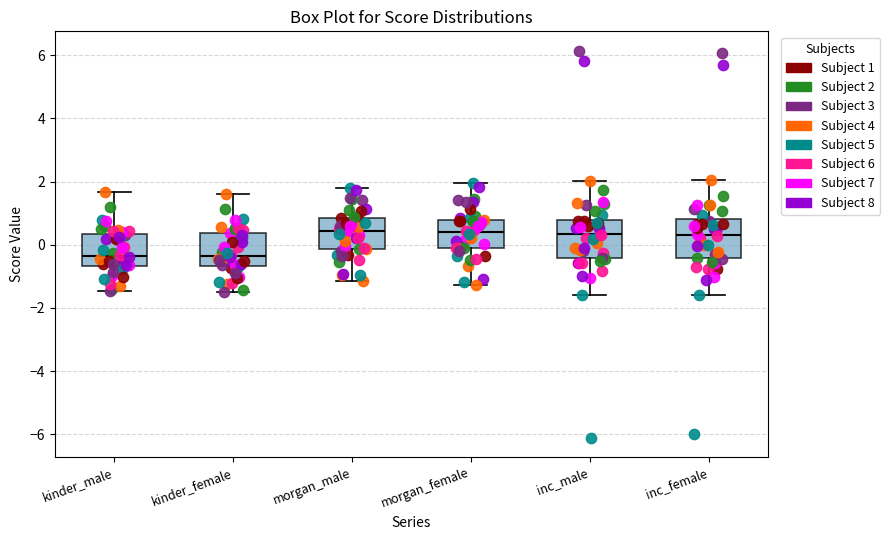

Reading left to right, read every box against the y-axis: the position of its median line, the range the box covers, and the ends of its whiskers. The values are not printed on the chart, so give them approximately, as read against the axis.

kinder_male: median -0.4, box -0.6 to 0.4, whiskers -1.4 to 1.6
kinder_female: median -0.4, box -0.6 to 0.4, whiskers -1.4 to 1.6
morgan_male: median 0.4, box -0.2 to 0.8, whiskers -1.2 to 1.8
morgan_female: median 0.4, box -0.2 to 0.8, whiskers -1.2 to 2.0
inc_male: median 0.4, box -0.4 to 0.8, whiskers -1.6 to 2.0
inc_female: median 0.4, box -0.4 to 0.8, whiskers -1.6 to 2.0